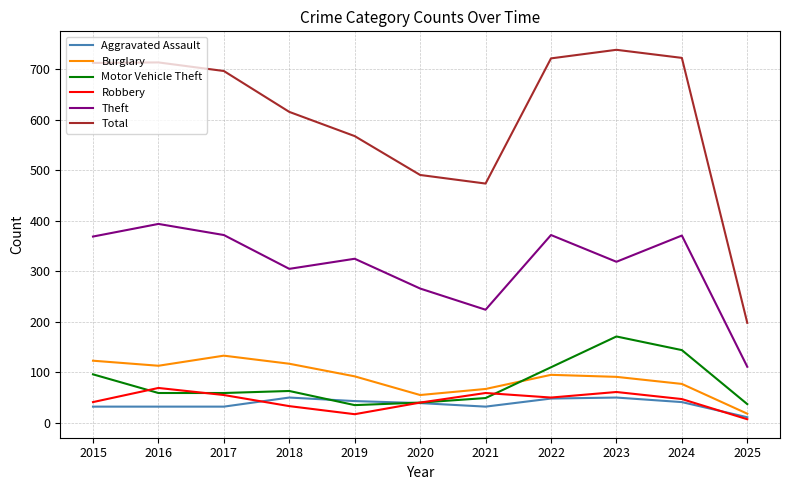

In Total, how many points are higher than both neighbors (excluding endpoints)?

2